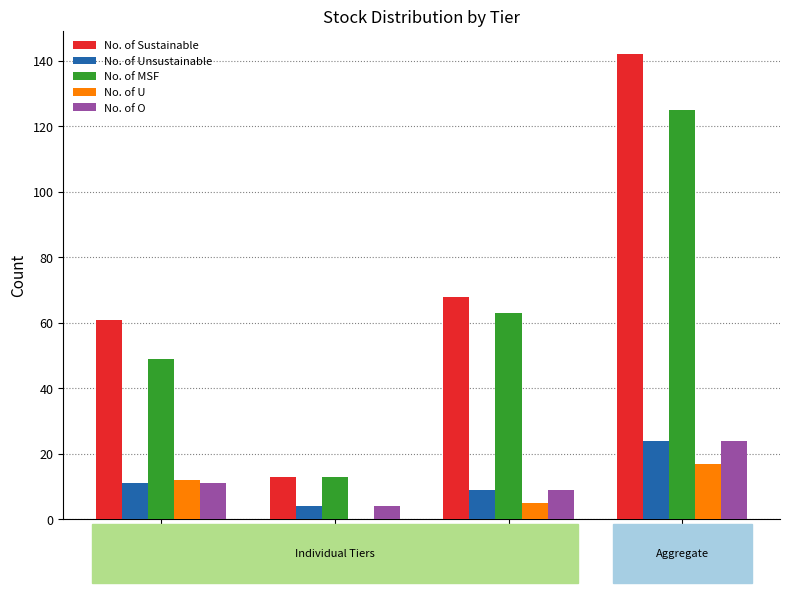

At which label does No. of MSF reach its peak?

Global